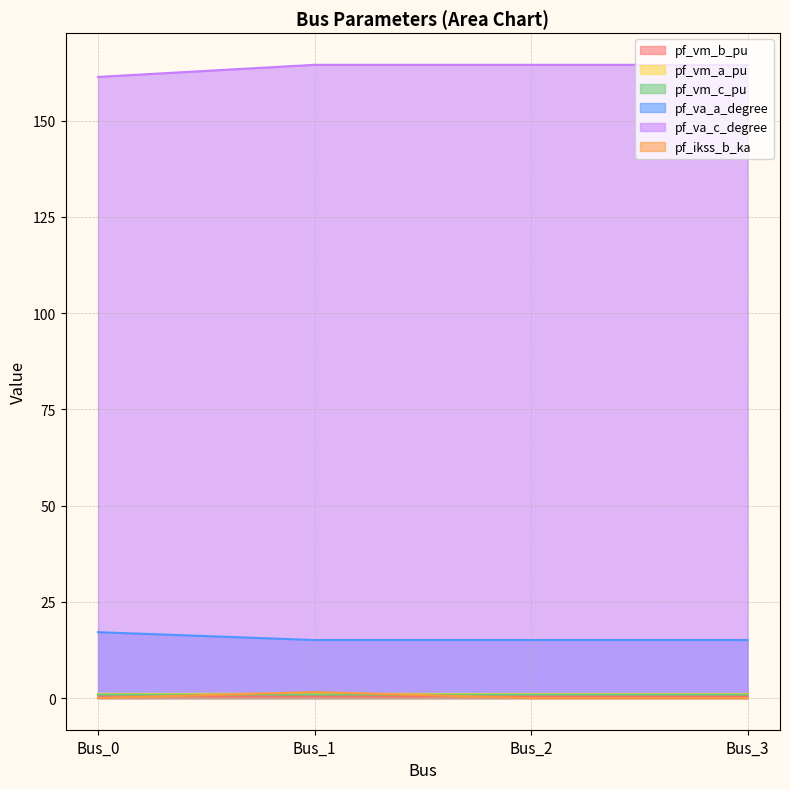

At which category is the sum across all series the highest?

Bus_1